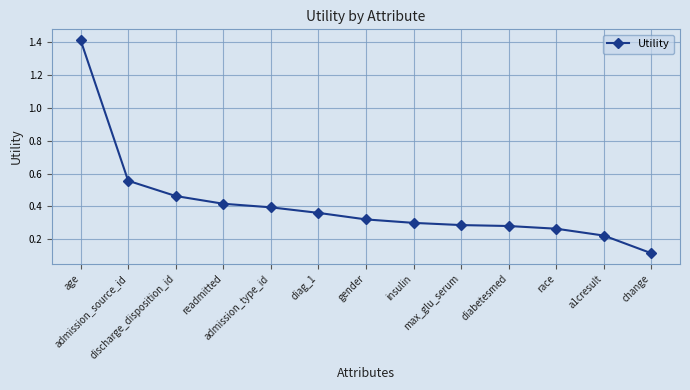

The chart shows a value of 2.1 at age. True or false?

False